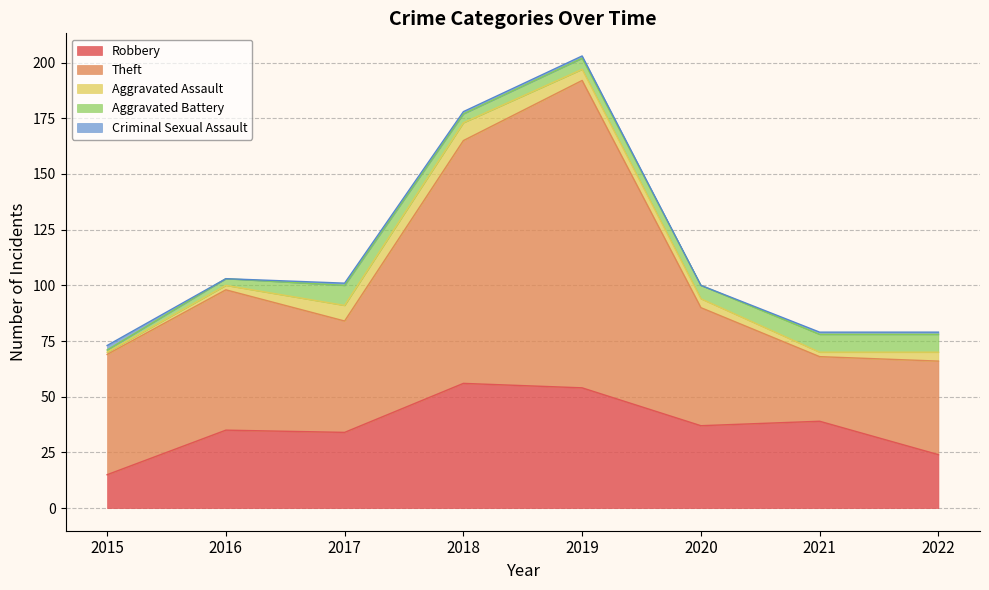

Count the number of data series in this chart.

5